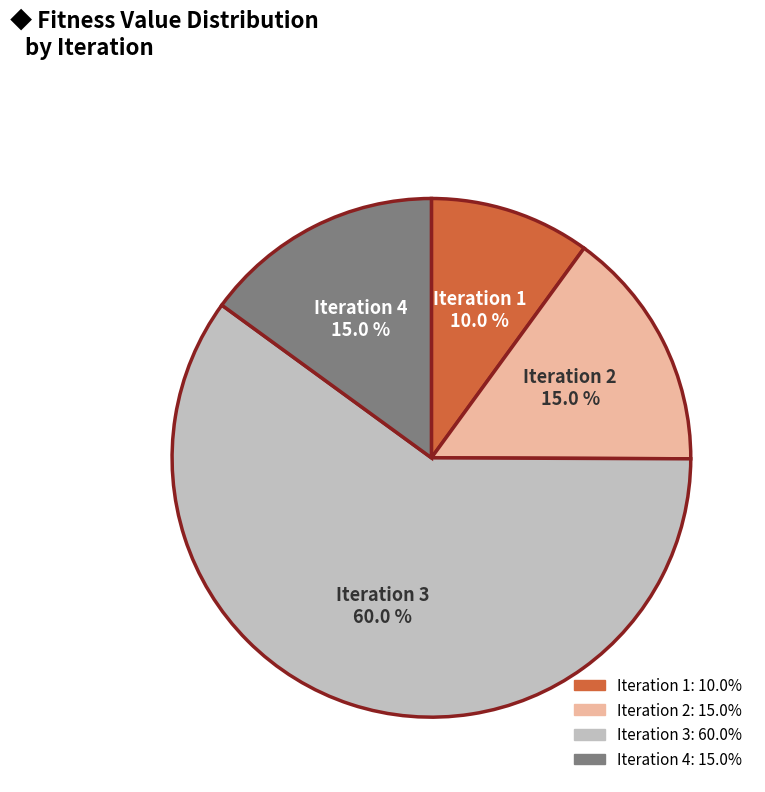

Count the number of slices in the pie.

4